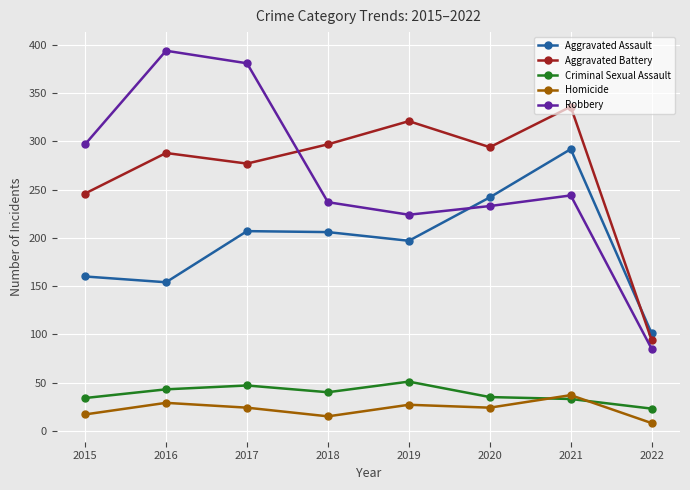

The Homicide series shows 24 at 2017. True or false?

True